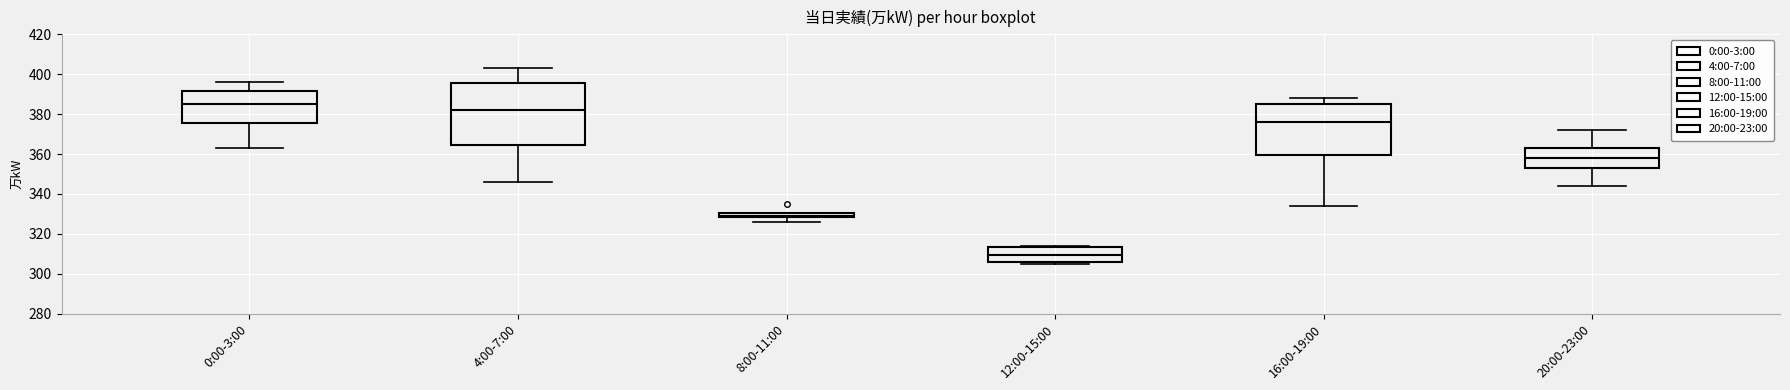

Which box's median line is the highest?

0:00-3:00